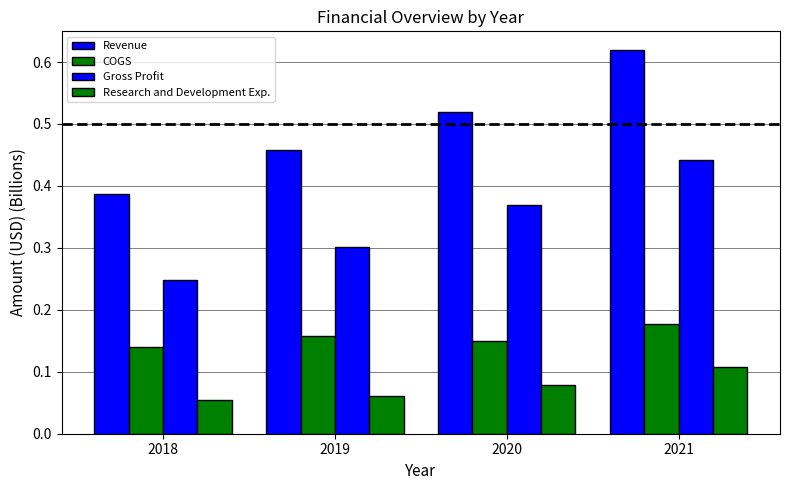

The value of Gross Profit at 2018 is 0.1. True or false?

False